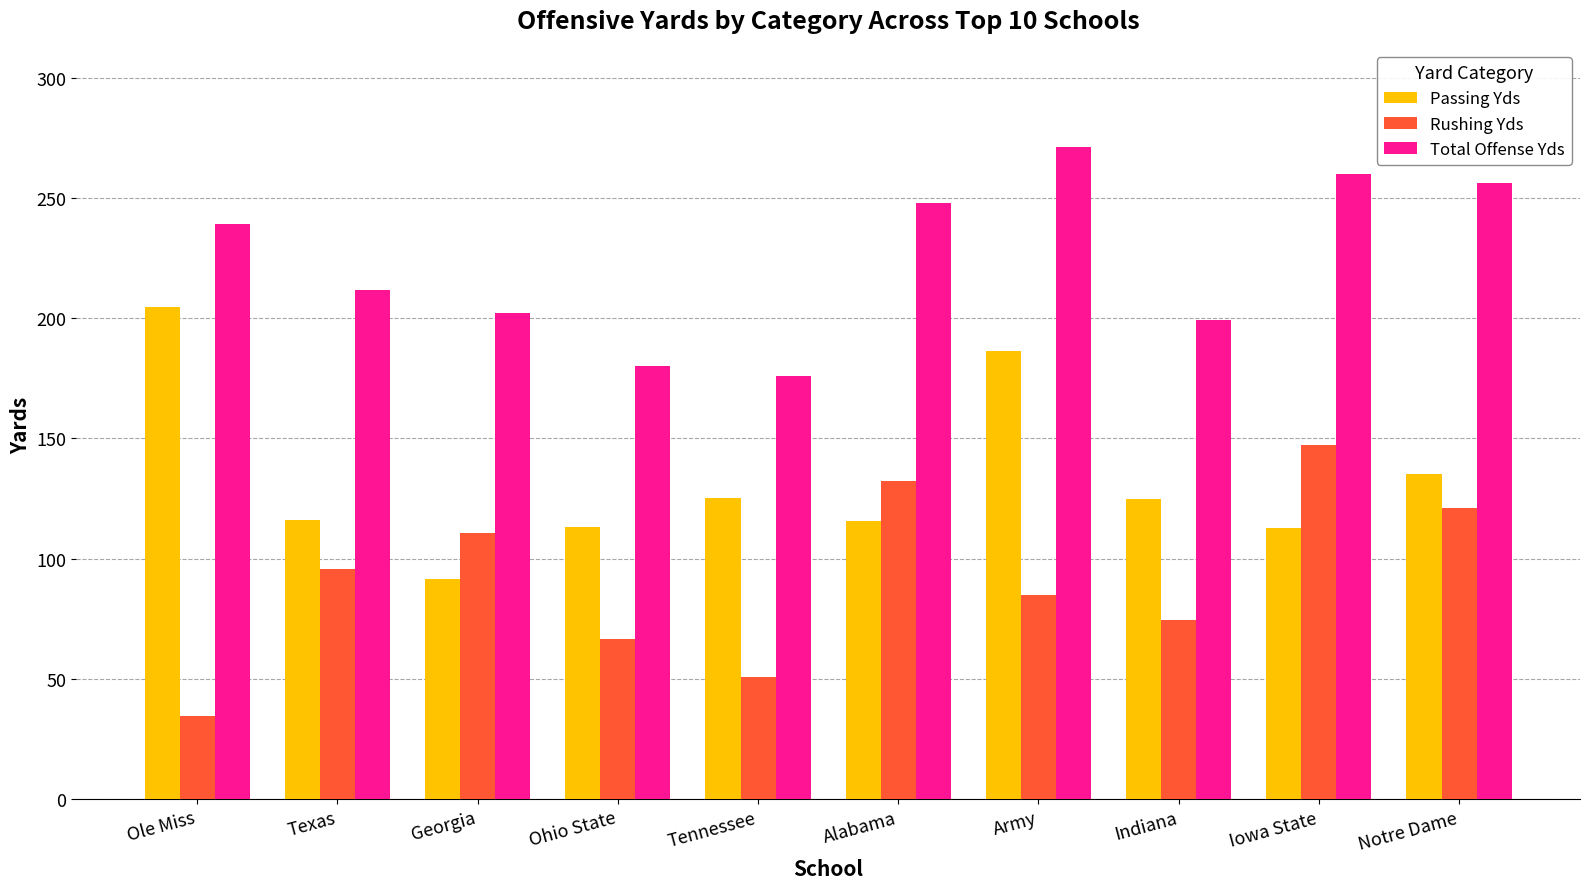

What is the greatest value displayed?

271.3